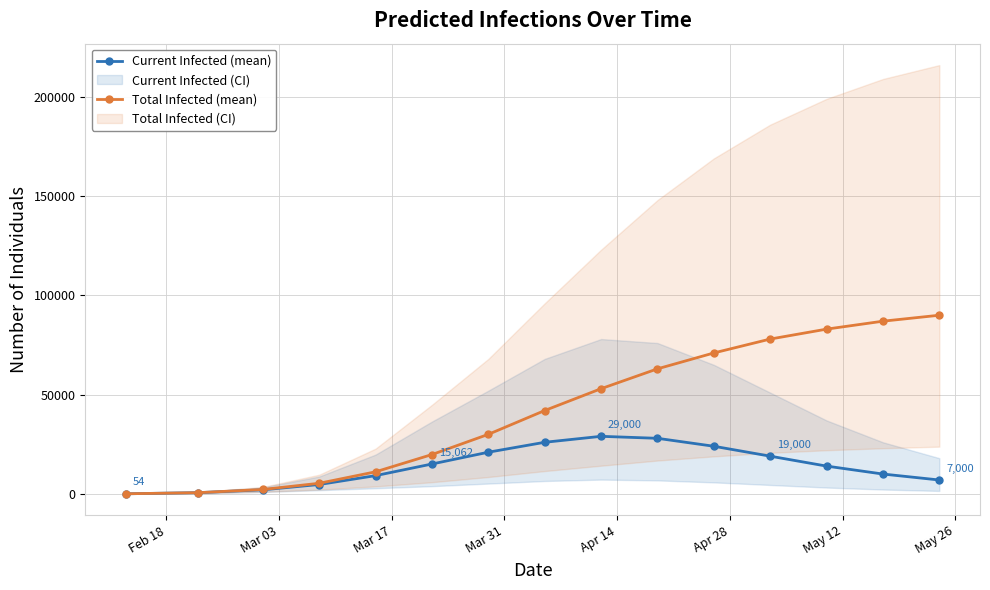

True or false: Total Infected (mean) and Current Infected (mean) intersect in this chart.

False